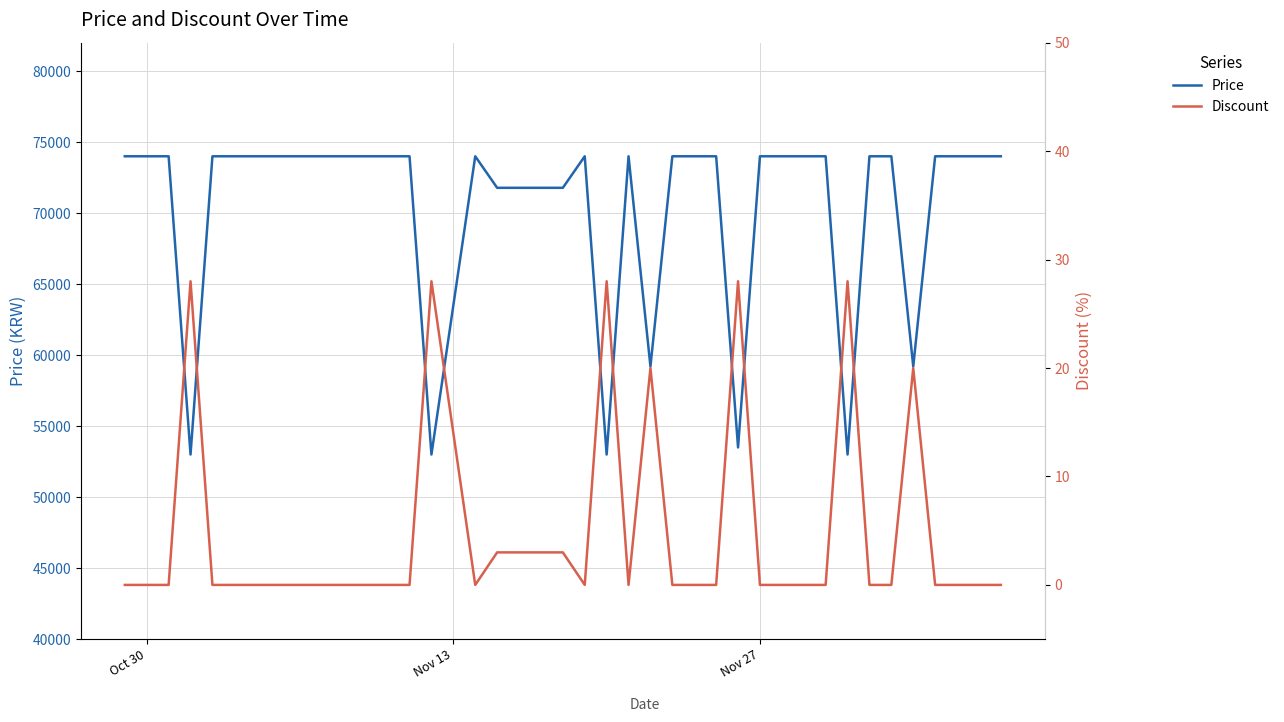

What is the difference between the second highest and second lowest values in the Price series?

21000